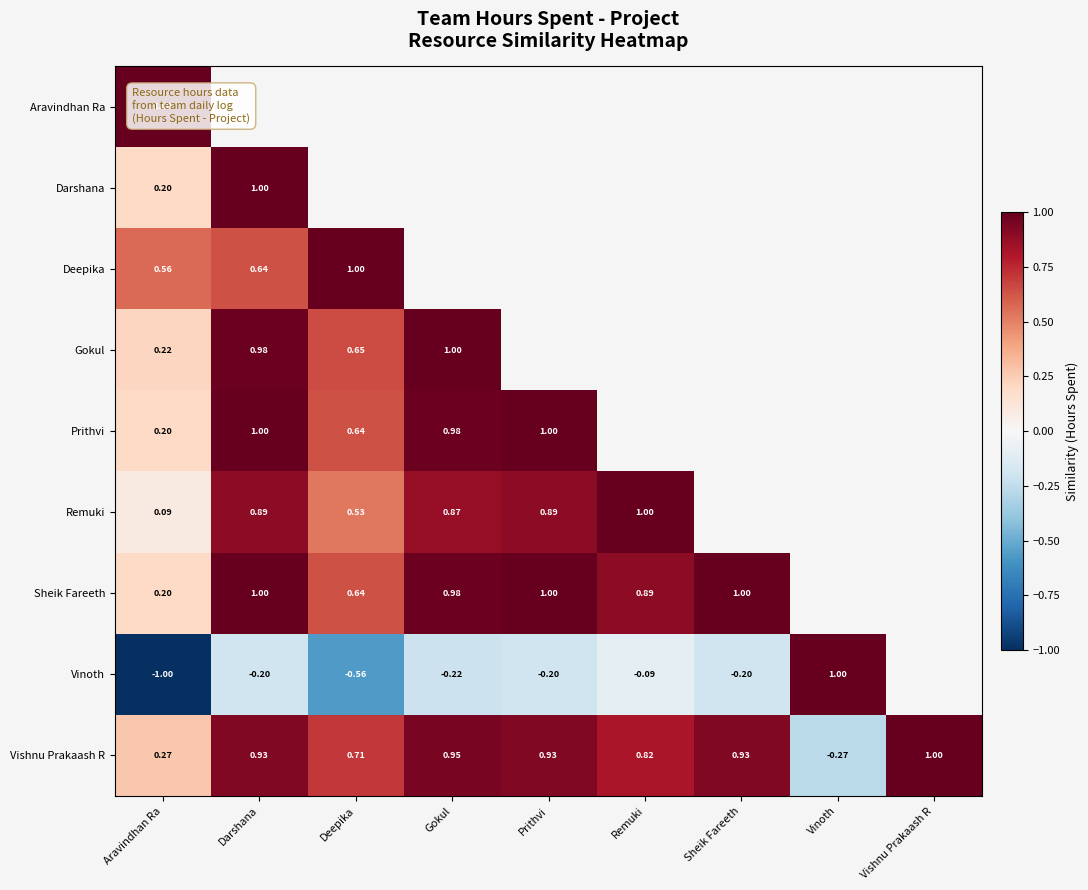

Which category has the highest value in the Sheik Fareeth series?

Darshana